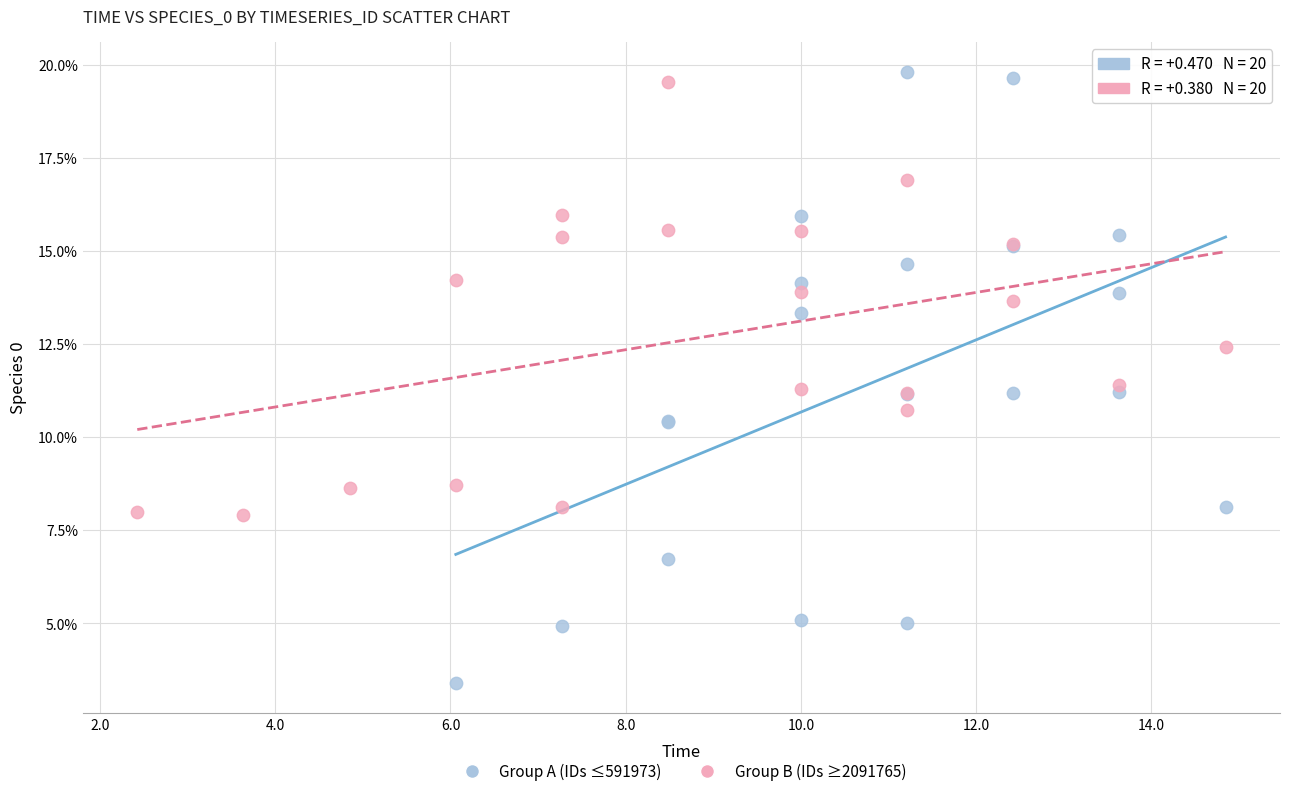

Which series has the widest spread of Y values?

Group A (IDs ≤591973)